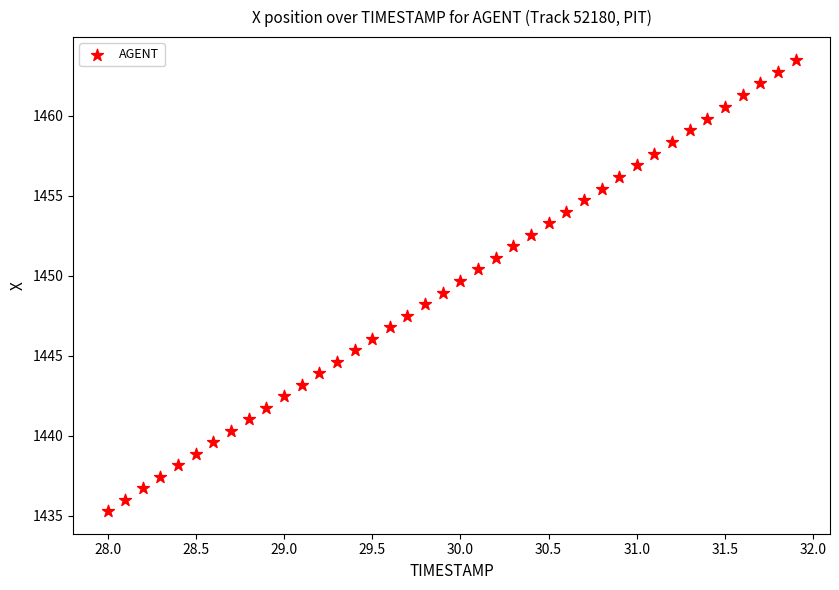

What is the range of X values (max minus min)?

3.9